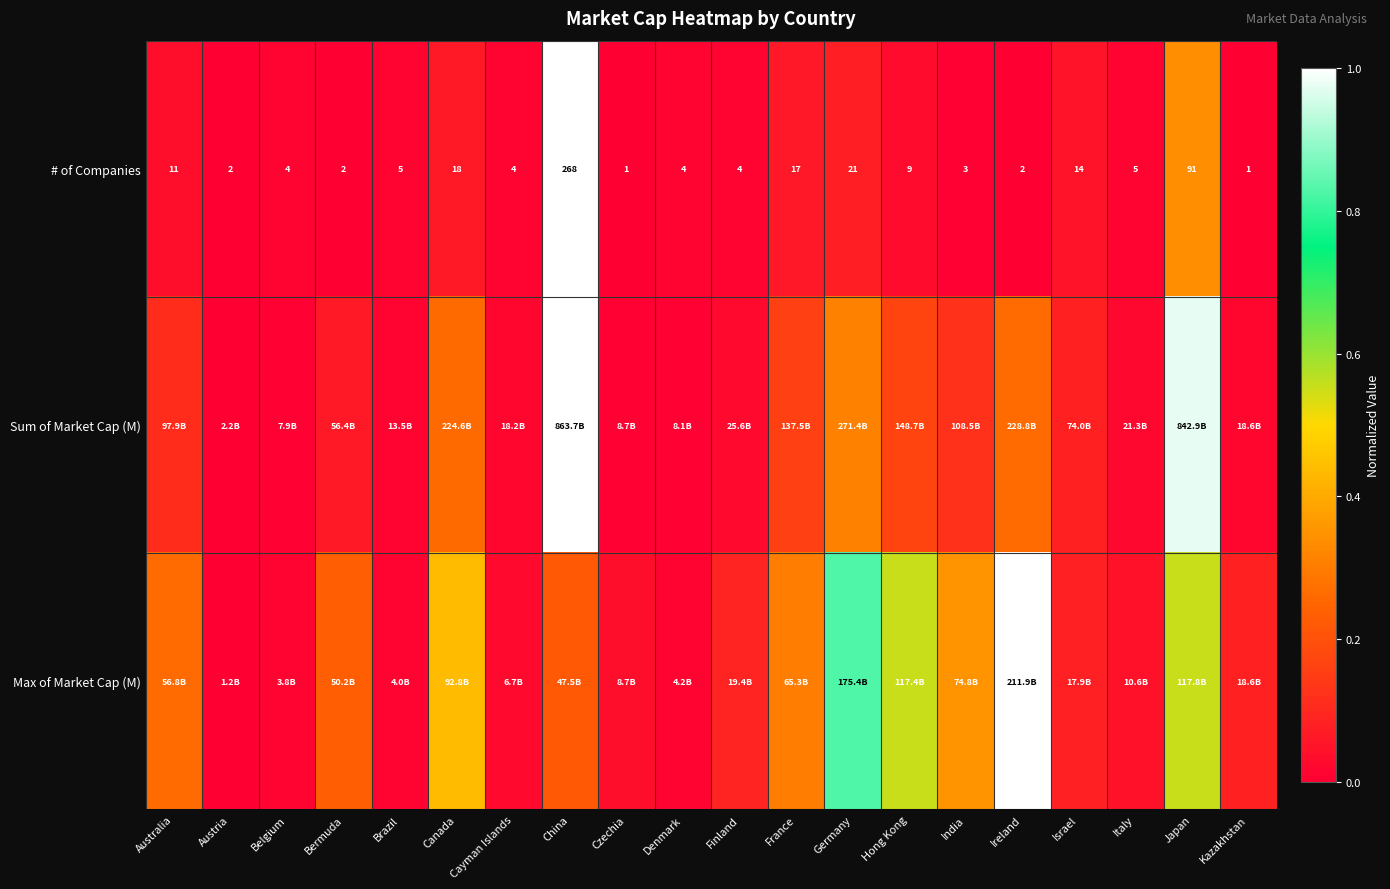

Where does the # of Companies series first go above 5?

Australia